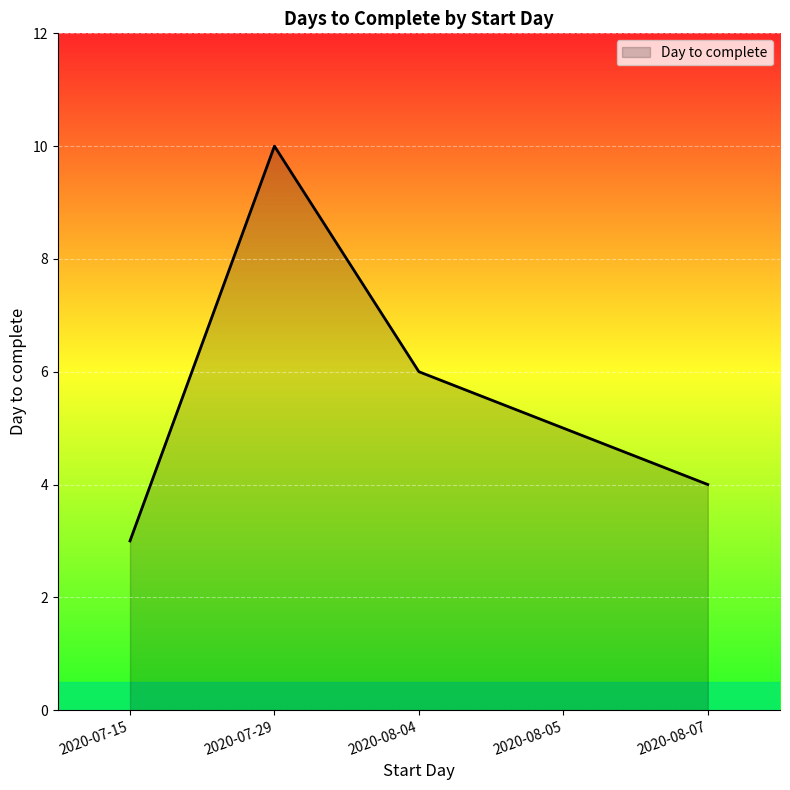

Count the number of categories in the chart.

5